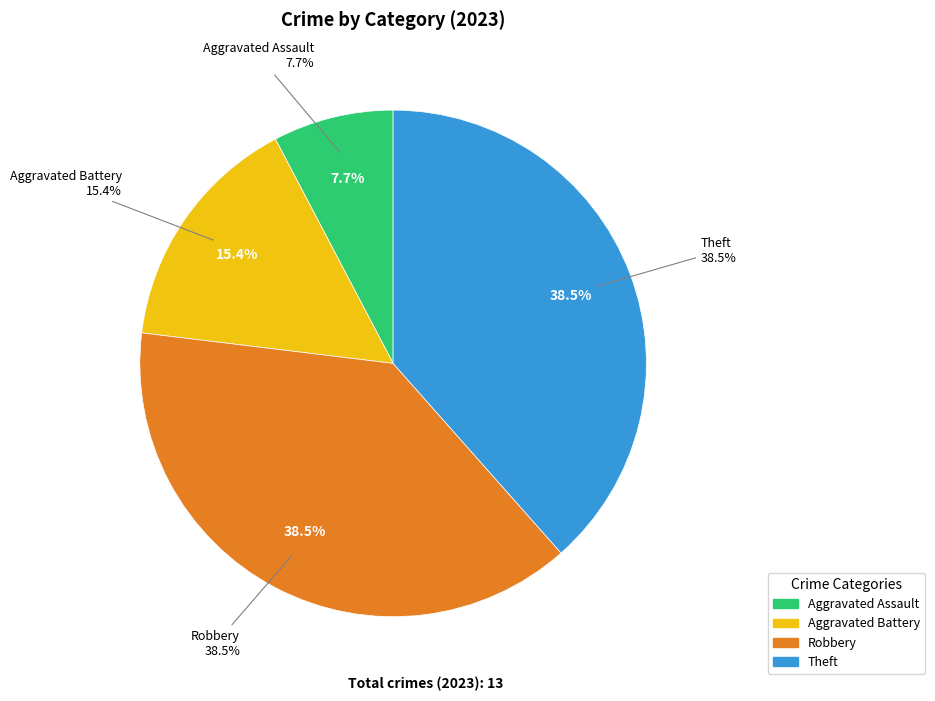

True or false: Aggravated Assault accounts for 8% of the total.

True